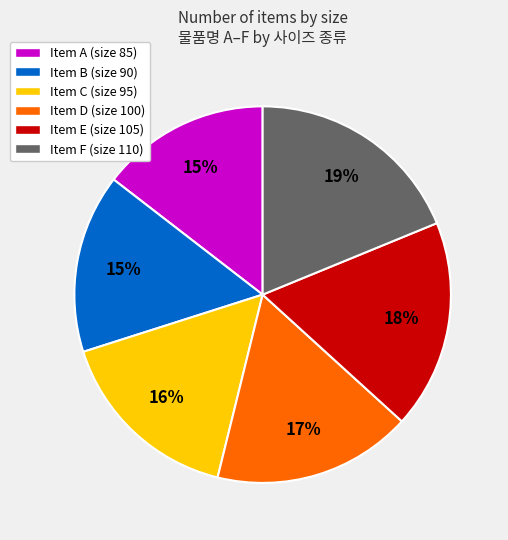

Is there a majority slice in this chart?

No